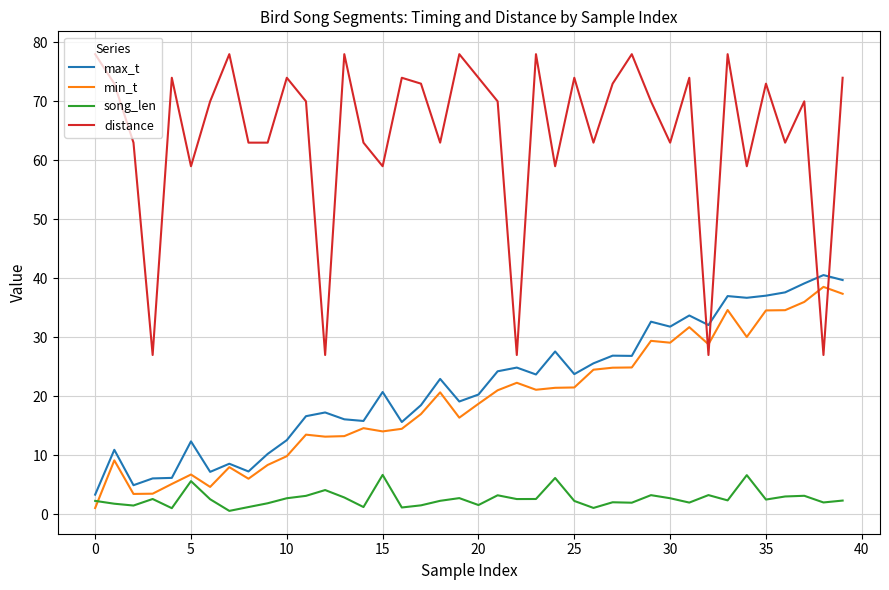

Which series has the widest spread of values?

distance